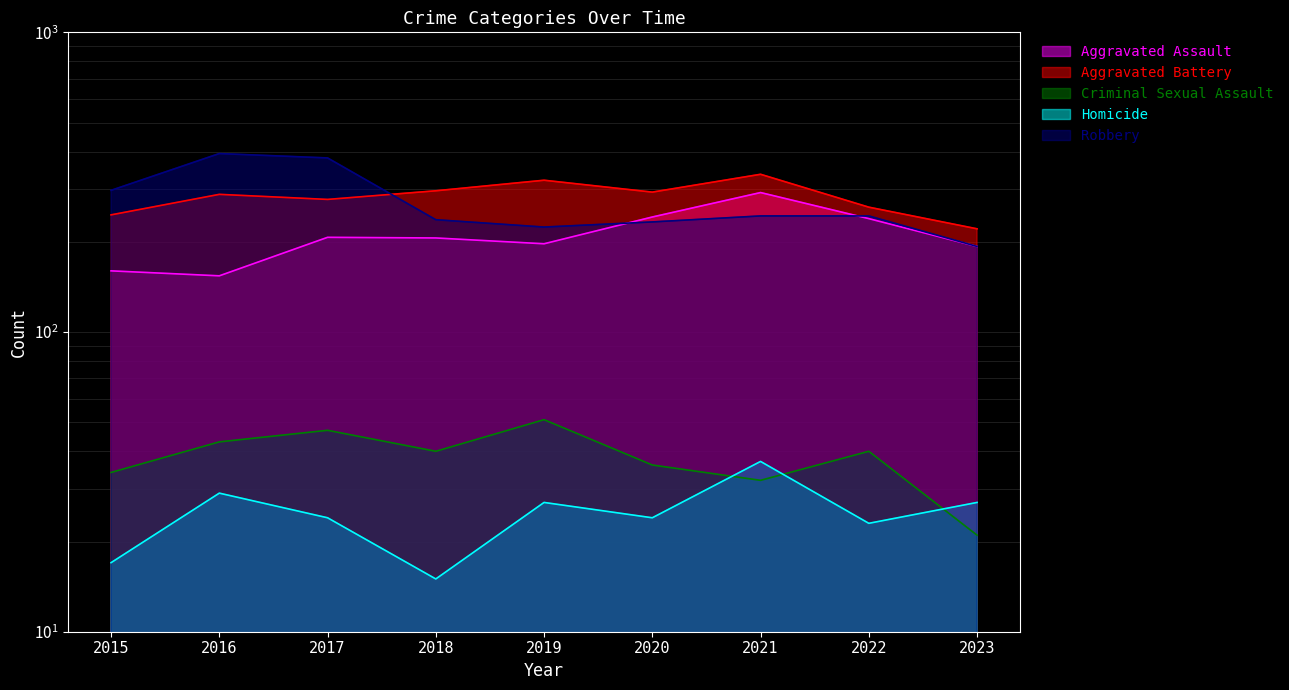

In Robbery, how many points are lower than both neighbors (excluding endpoints)?

1